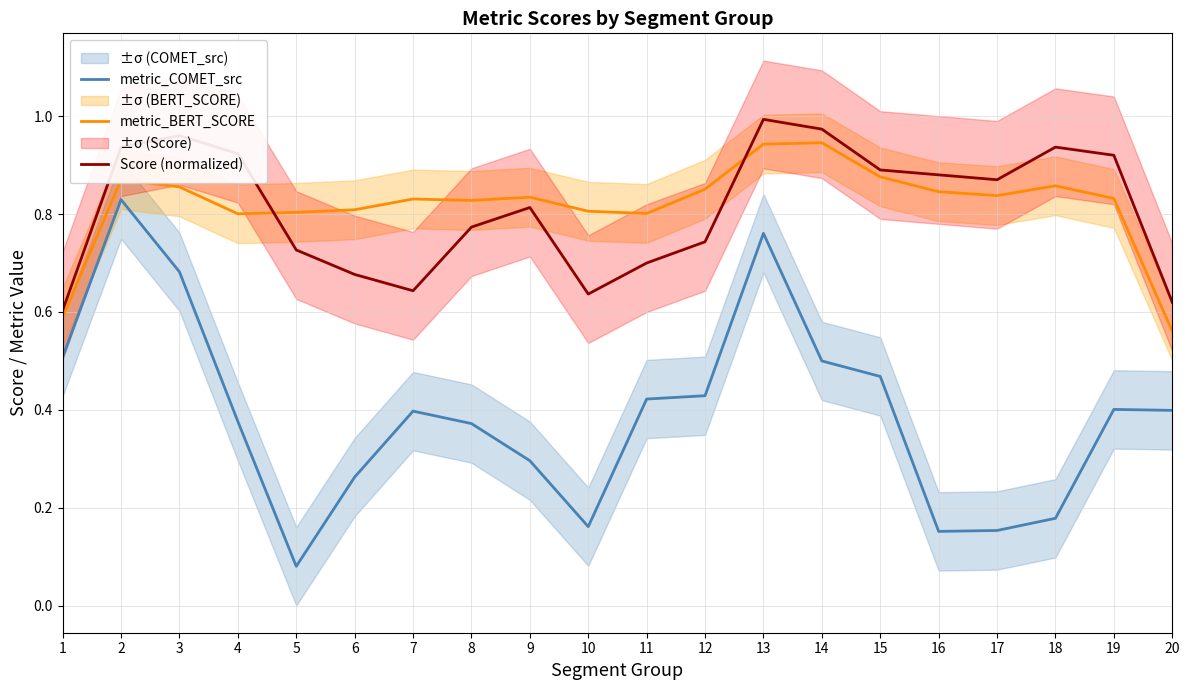

What is the value of the Score (normalized) point at the 1st from the left?

0.6